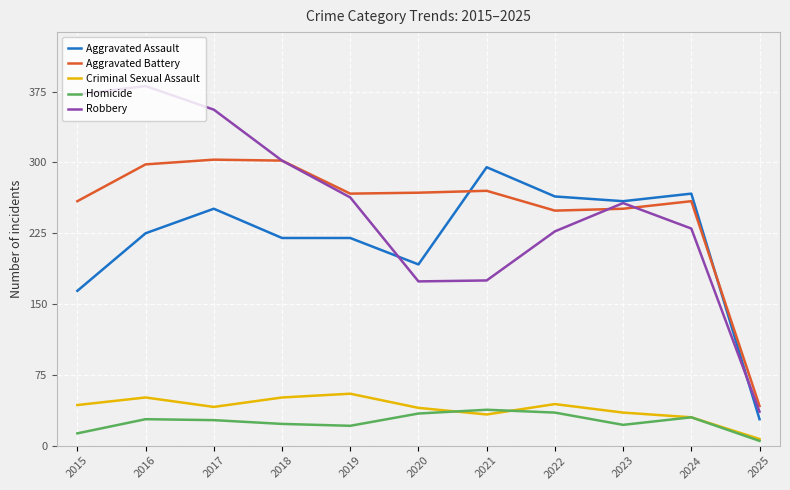

The Aggravated Battery series shows 249 at 2022. True or false?

True